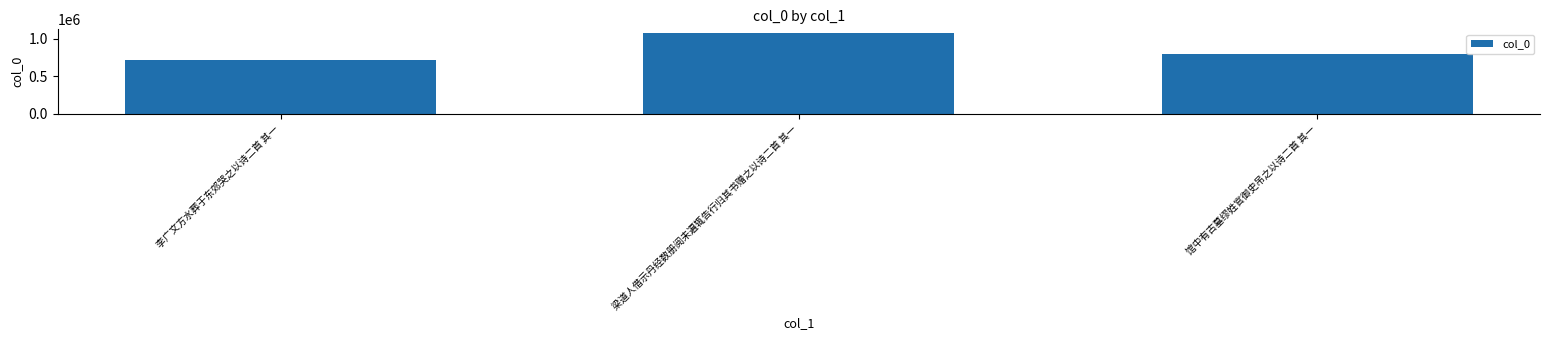

Is it true that the value at 馆中有古墓缪姓官御史吊之以诗二首 其一 is 792166?

True